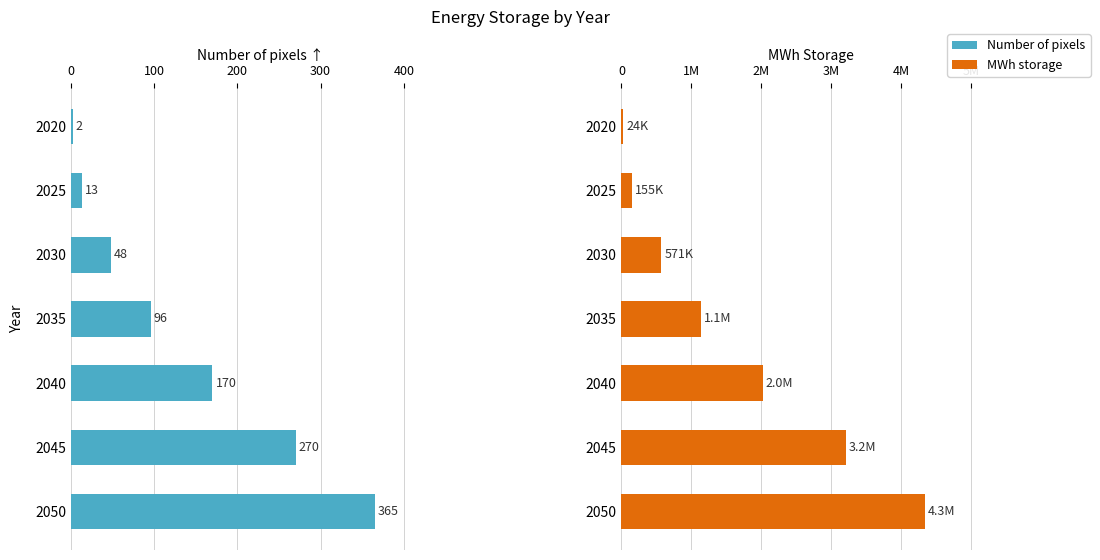

Reading left to right, list all the values displayed in this chart.

Number of pixels: 2.0	13.0	48.0	96.0	170.0	270.0	365.0
MWh storage: 23809.5	154761.9	571428.6	1142857.1	2023809.5	3214285.7	4345238.1